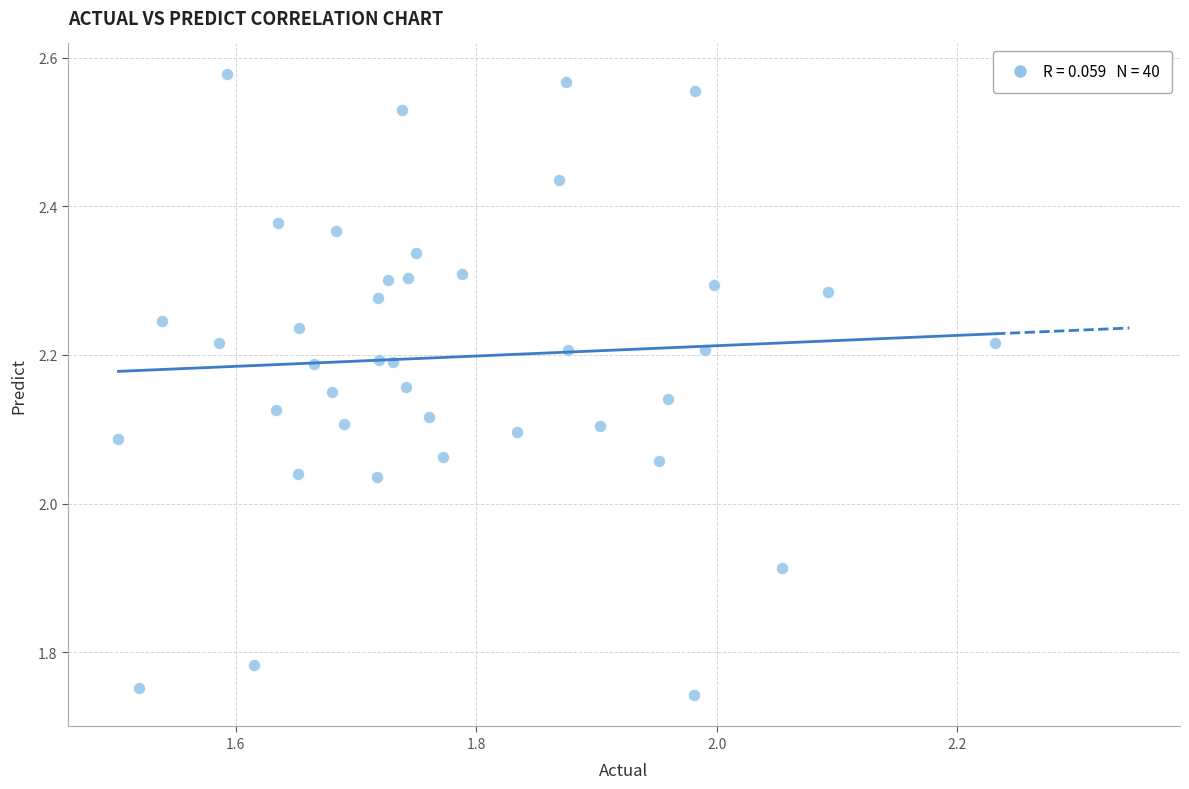

What is the range of Y values (max minus min)?

0.8